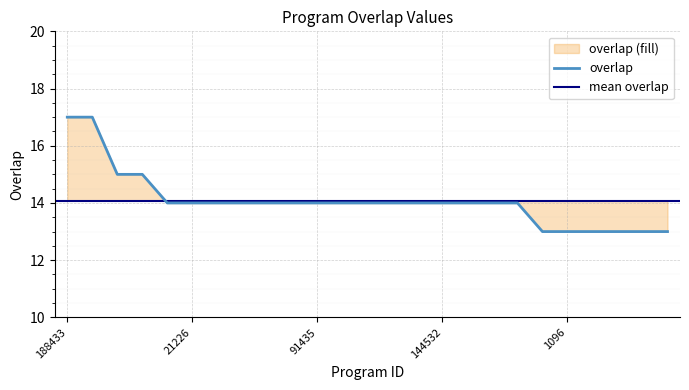

Is it true that overlap equals 24 at 21226?

False